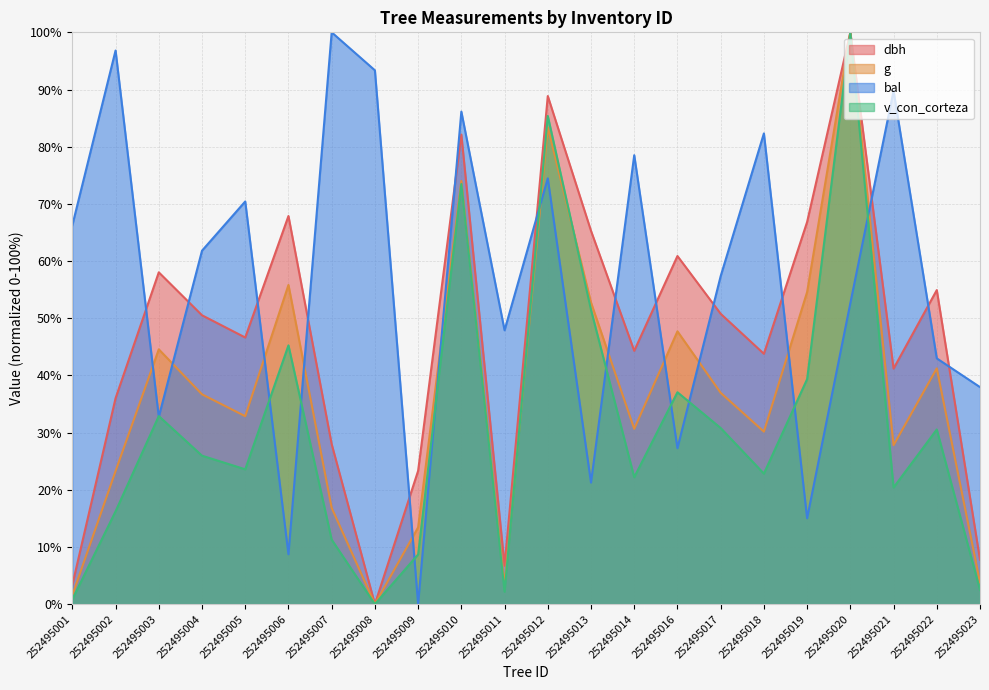

How many values in the dbh series exceed 50?

11